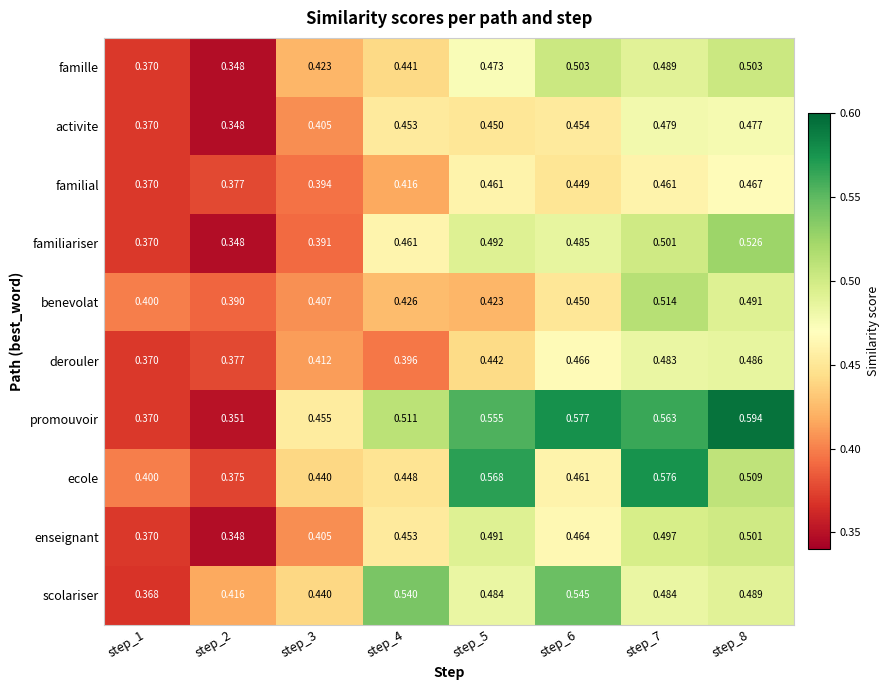

Which series changed the most between step_2 and step_5?

promouvoir